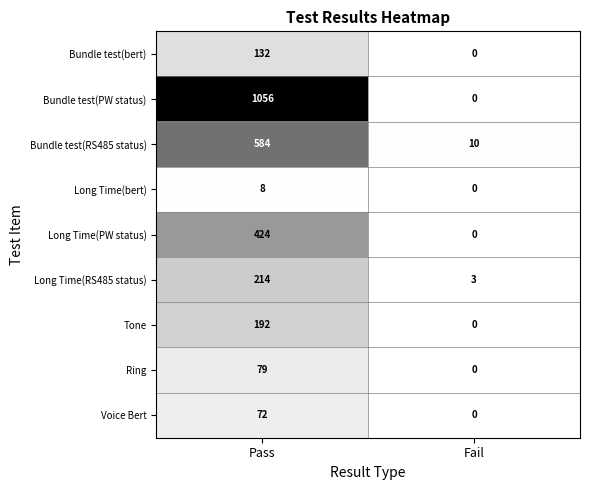

The value of Tone at Fail is 112. True or false?

False